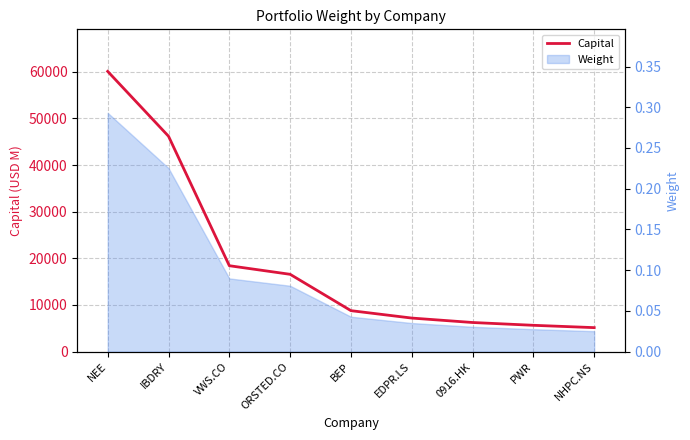

What is the change in value from VWS.CO to 0916.HK?

-12178.4